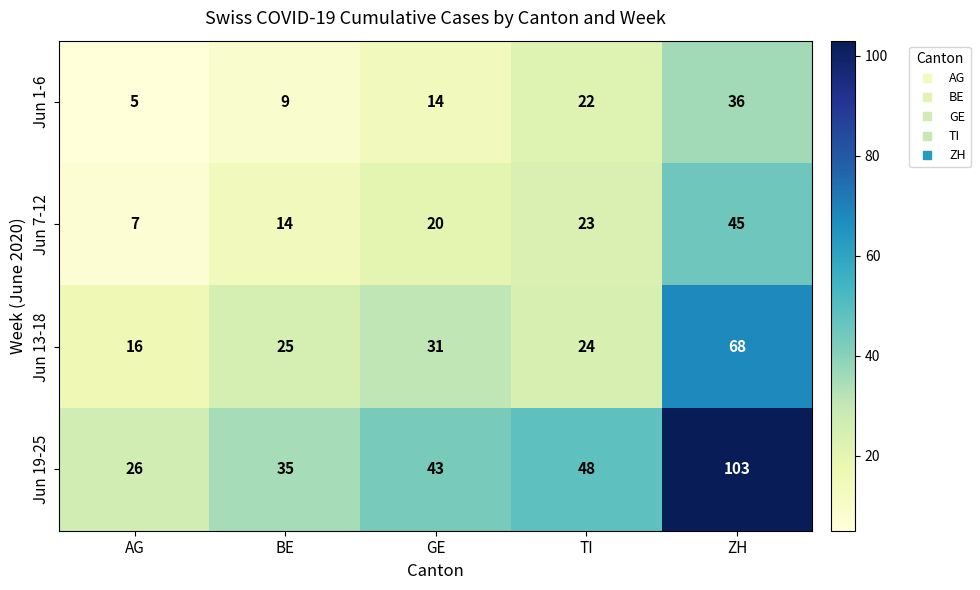

How many data points does each series have?

5